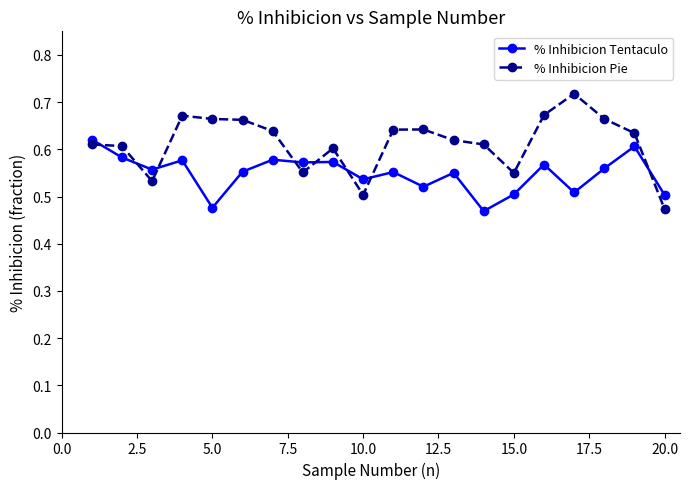

True or false: % Inhibicion Pie has more than 0 points higher than both neighbors.

True